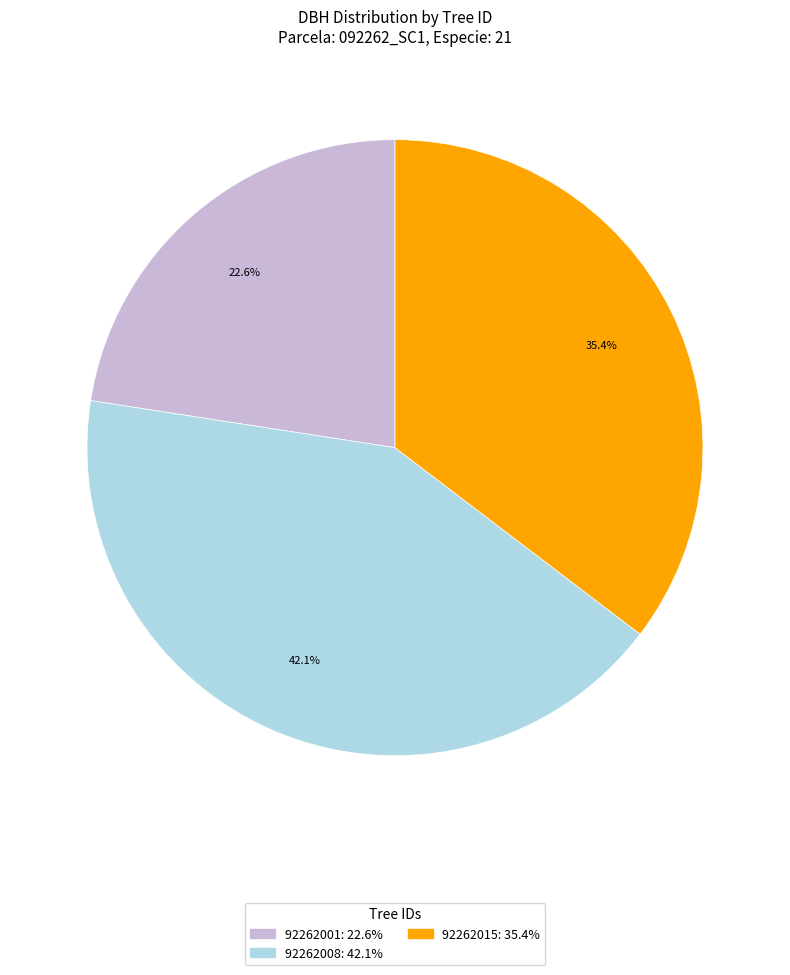

Approximately how many times larger is the value at 92262001 compared to 92262008?

0.5